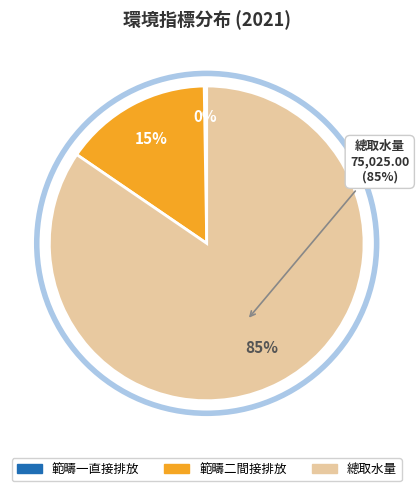

Which has a higher value, 總取水量 or 範疇二間接排放?

總取水量